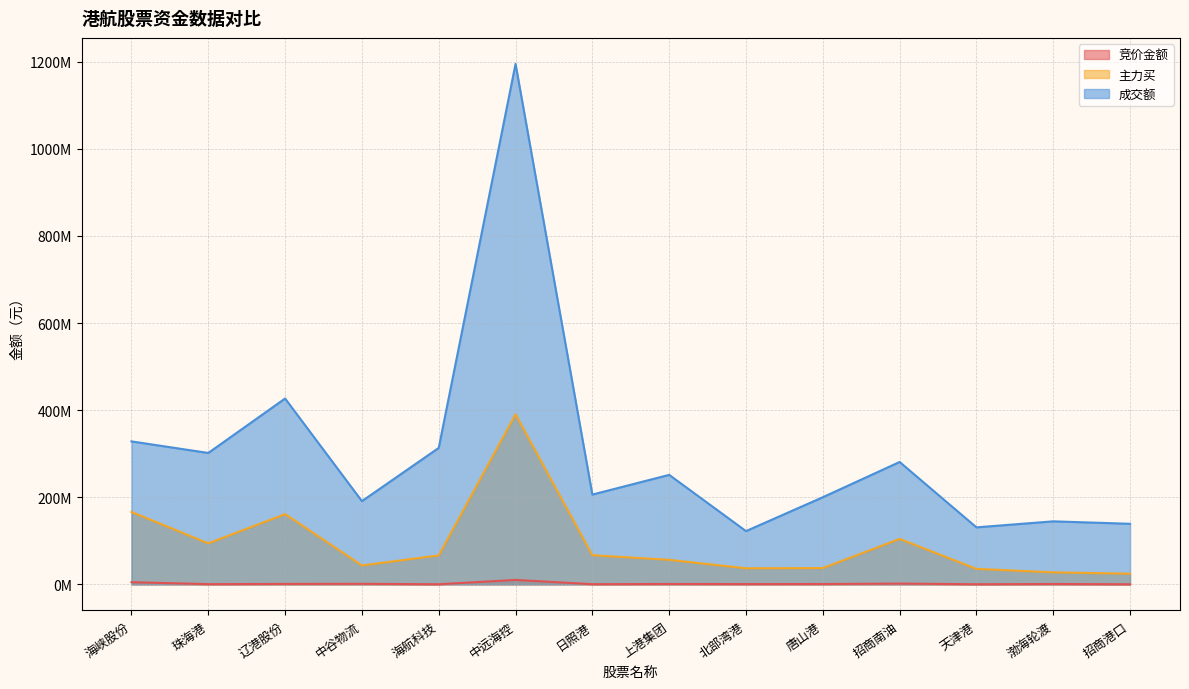

In 成交额, how many points are lower than both neighbors (excluding endpoints)?

5